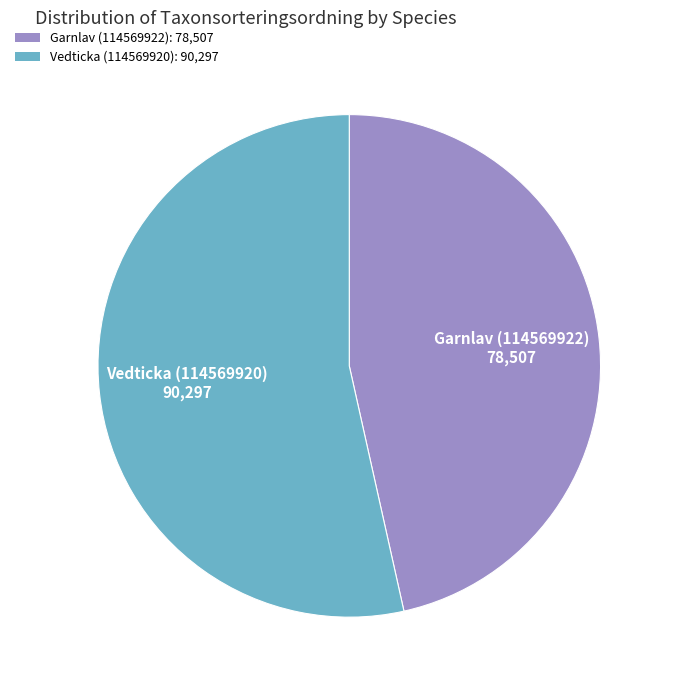

Approximately how many times larger is the value at Vedticka (114569920): 90,297 compared to Garnlav (114569922): 78,507?

1.2